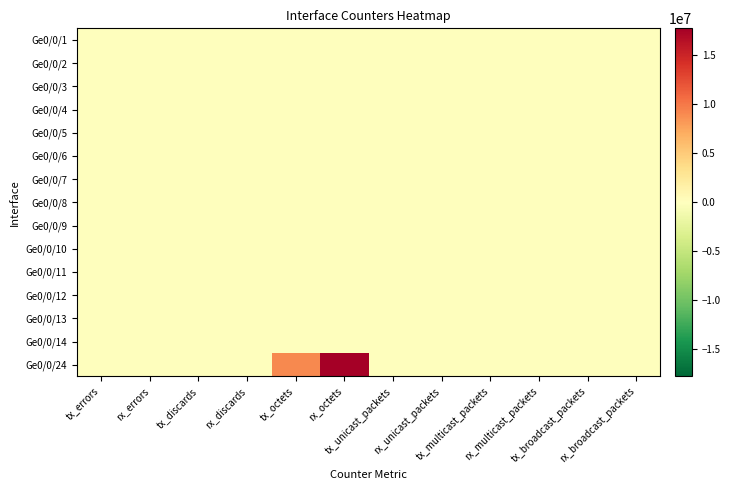

At which category is the sum across all series the highest?

rx_octets